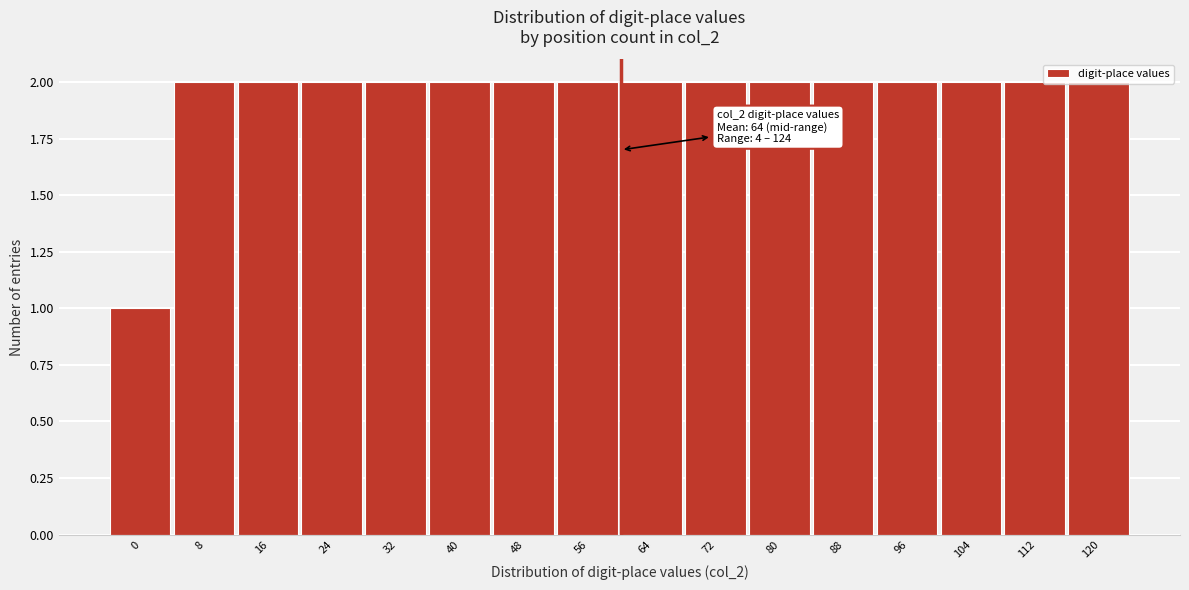

What is the sum of all values?

31